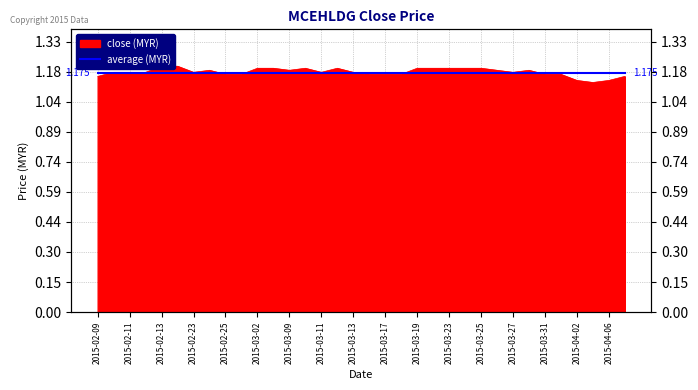

What value does the data have at 2015-03-31?

1.2